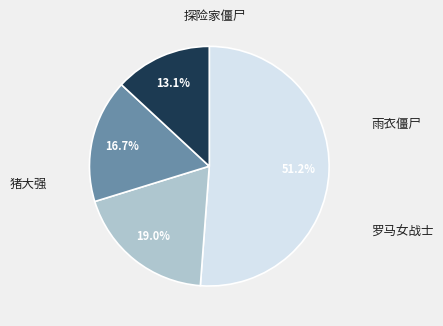

Is there a majority slice in this chart?

Yes